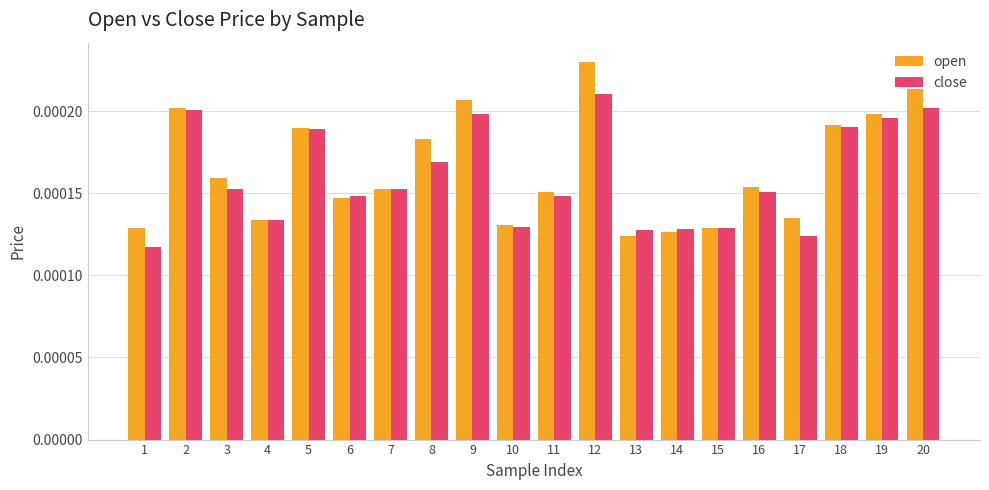

Is the value of open at 9 greater than the value of close at 13?

Yes